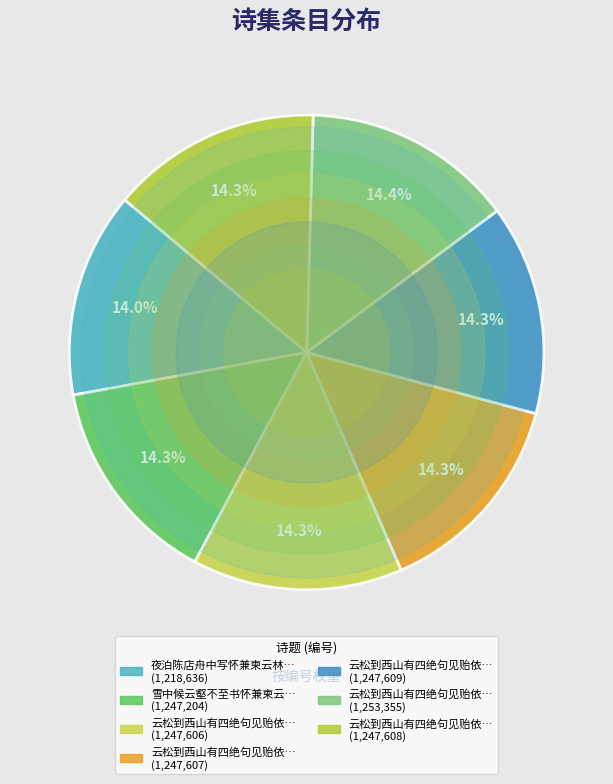

What is the largest slice in the pie chart?

云松到西山有四绝句见贻依韵奉和兼柬云壑本淳一笑